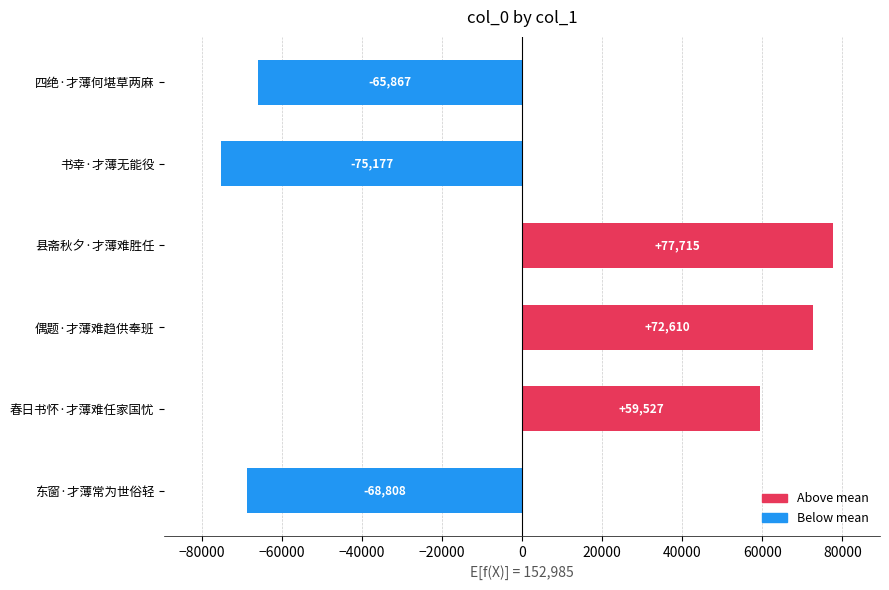

Reading top to bottom, what are all the values shown in this chart?

-65867	-75177	77715	72610	59527	-68808